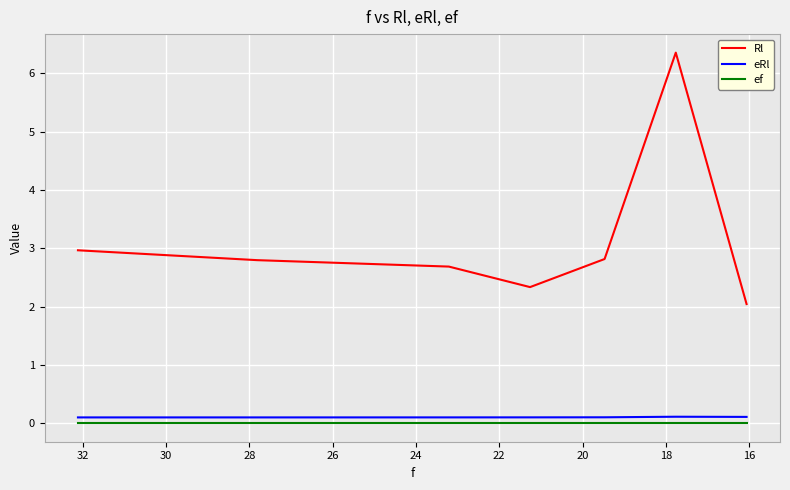

What are all the series names shown in the legend?

Rl, eRl, ef